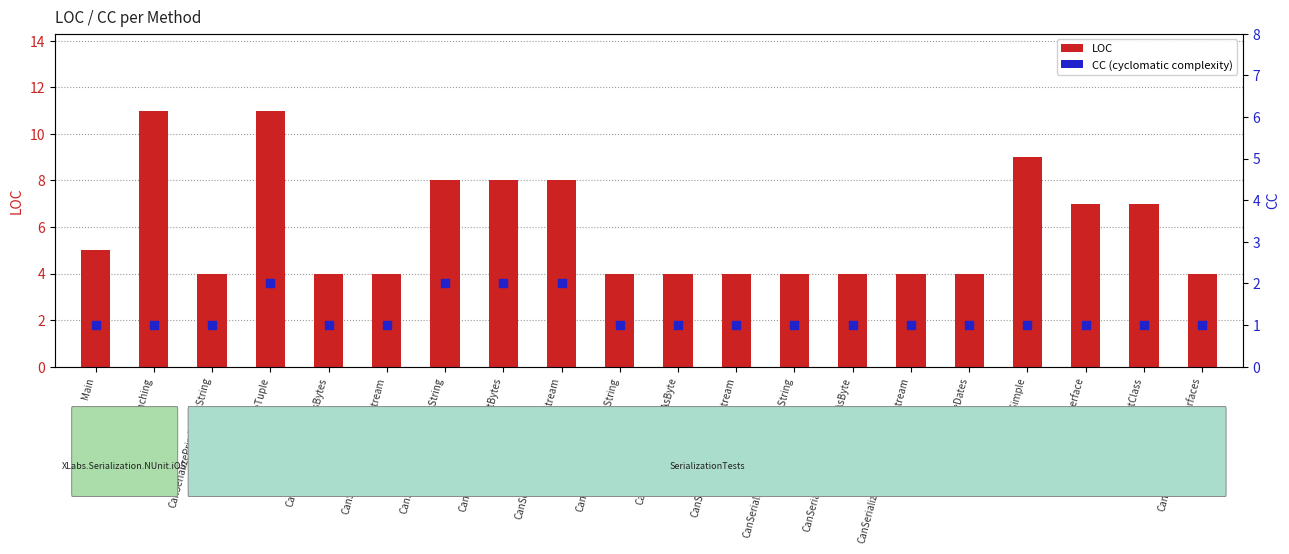

Is the value of LOC at FinishedLaunching greater than the value of CC at CanSerializePrimitiveAsStream?

Yes